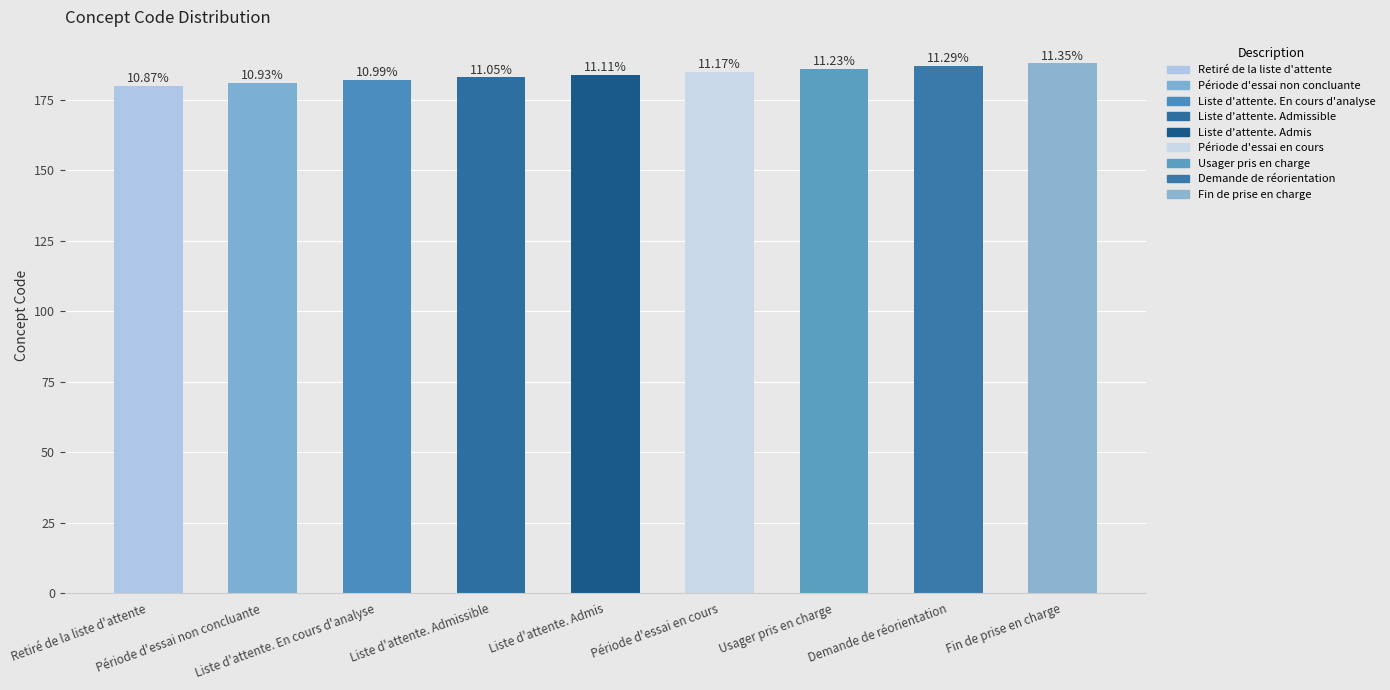

Which has a higher value, Période d'essai non concluante or Liste d'attente. En cours d'analyse?

Liste d'attente. En cours d'analyse